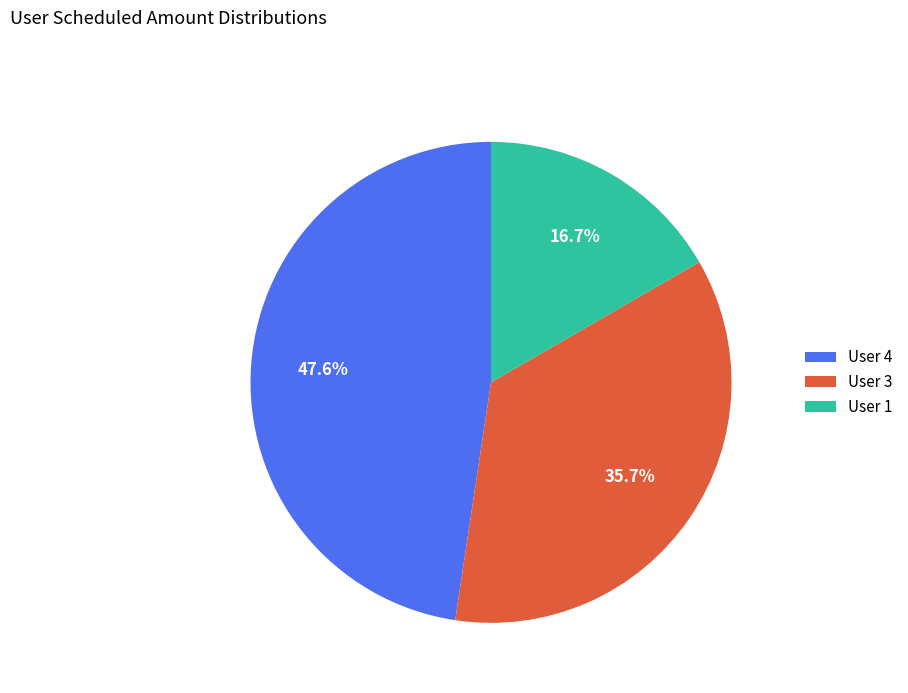

To the nearest percent, what percentage of the pie is User 3?

36%